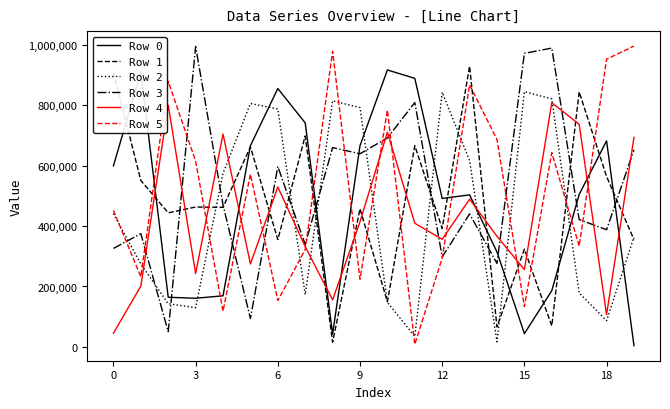

True or false: Row 0 and Row 5 cross at least once.

True